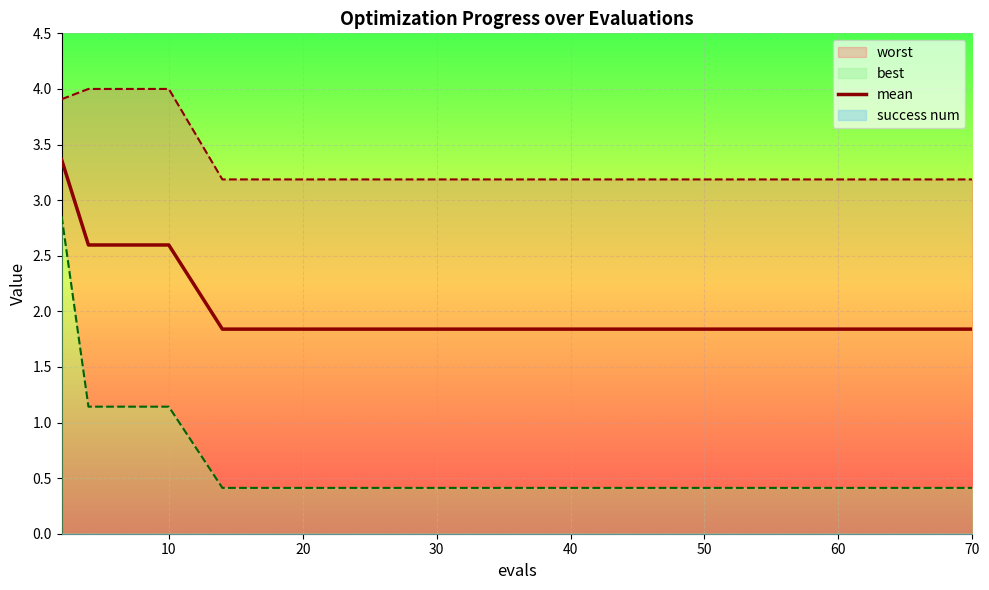

The mean series shows 0.7 at 10. True or false?

False